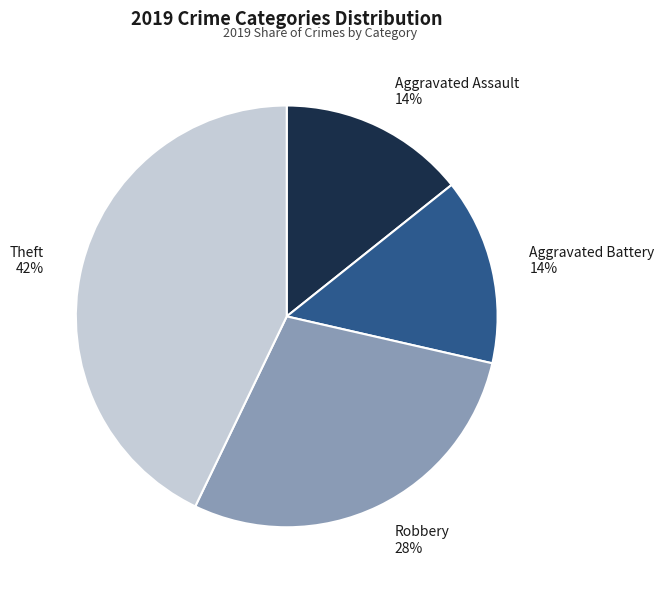

Which category has the biggest portion of the pie?

Theft